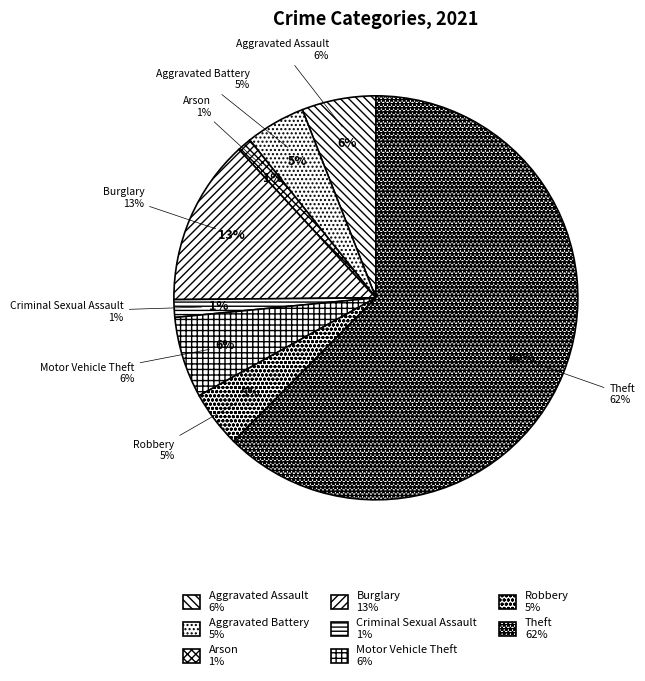

Does Aggravated Assault represent more than half of the total?

No